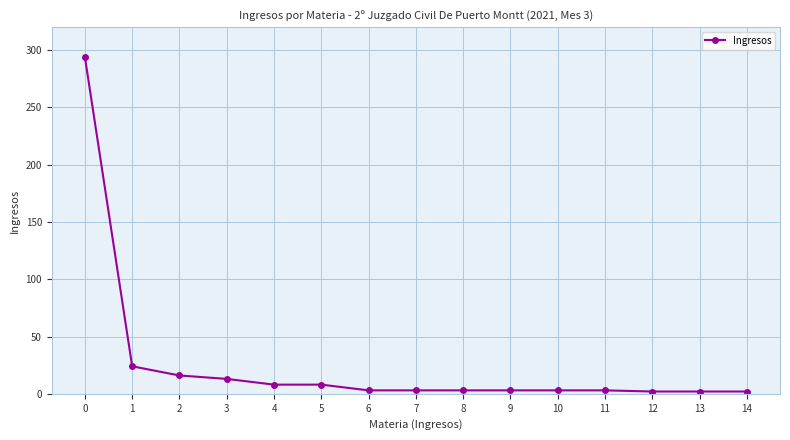

What is the difference between the second highest and second lowest values?

22